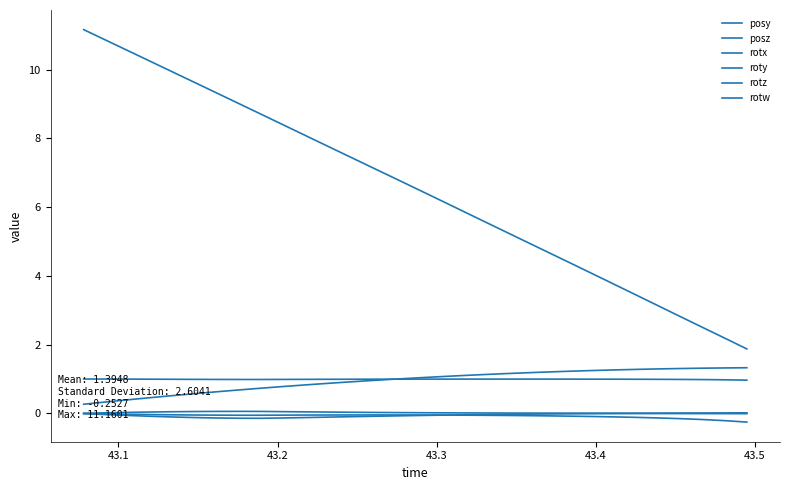

Which series has the largest range (max minus min)?

posz